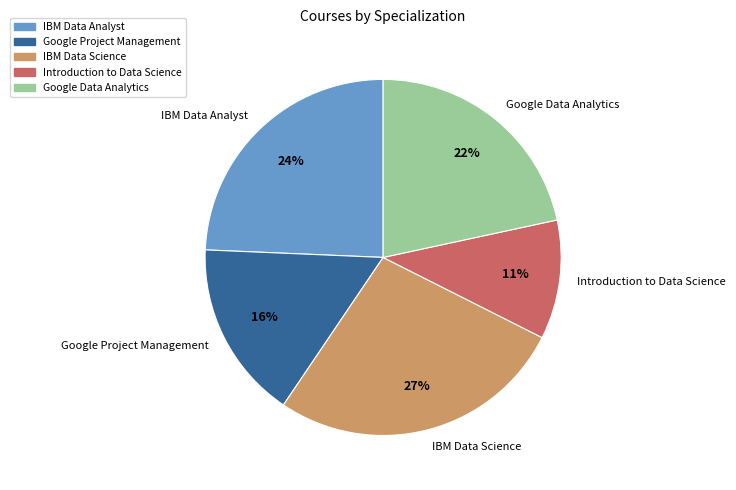

To the nearest percent, what is the combined percentage of Google Data Analytics and IBM Data Science?

49%